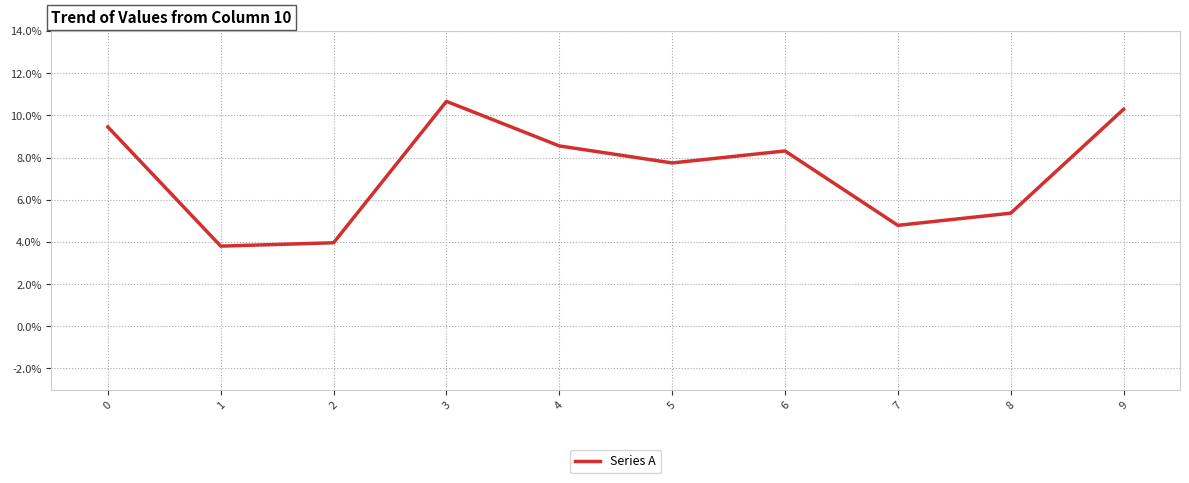

List the labels in order of value, largest first.

3, 9, 0, 4, 6, 5, 8, 7, 2, 1